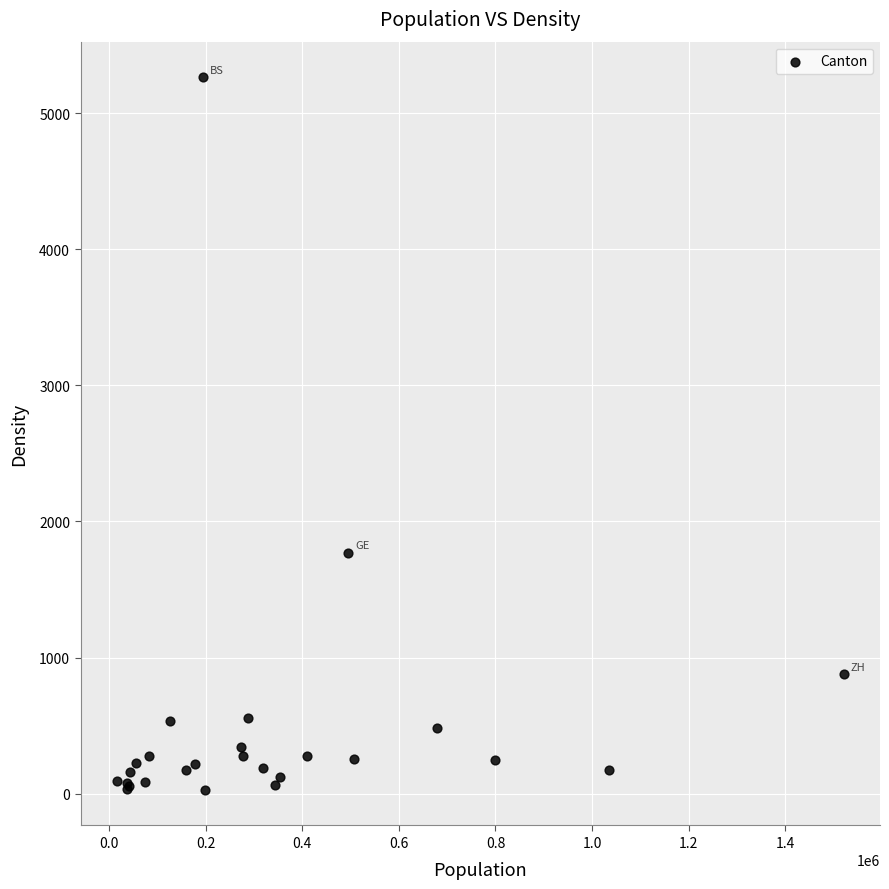

What Y value in the scatter plot is closest to 2646?

1771